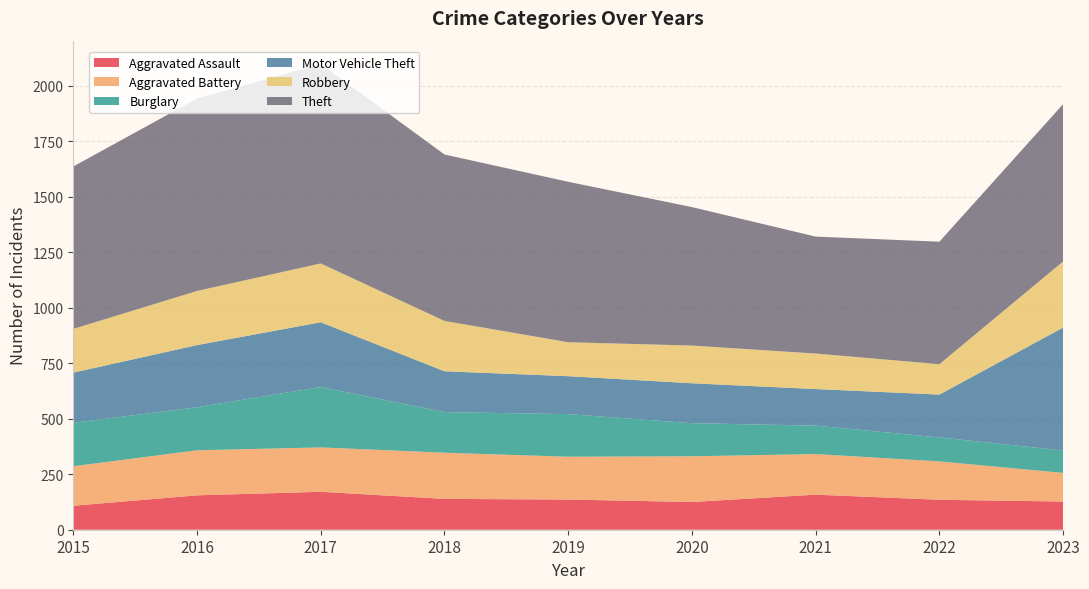

Reading right to left, transcribe all the data shown in this chart.

Aggravated Assault: 127	135	158	125	136	139	171	155	108
Aggravated Battery: 129	173	183	206	193	208	200	203	178
Burglary: 101	108	128	149	192	183	272	194	196
Motor Vehicle Theft: 554	193	165	180	171	184	292	280	226
Robbery: 298	137	160	170	153	227	265	244	197
Theft: 709	552	527	624	723	750	899	867	732